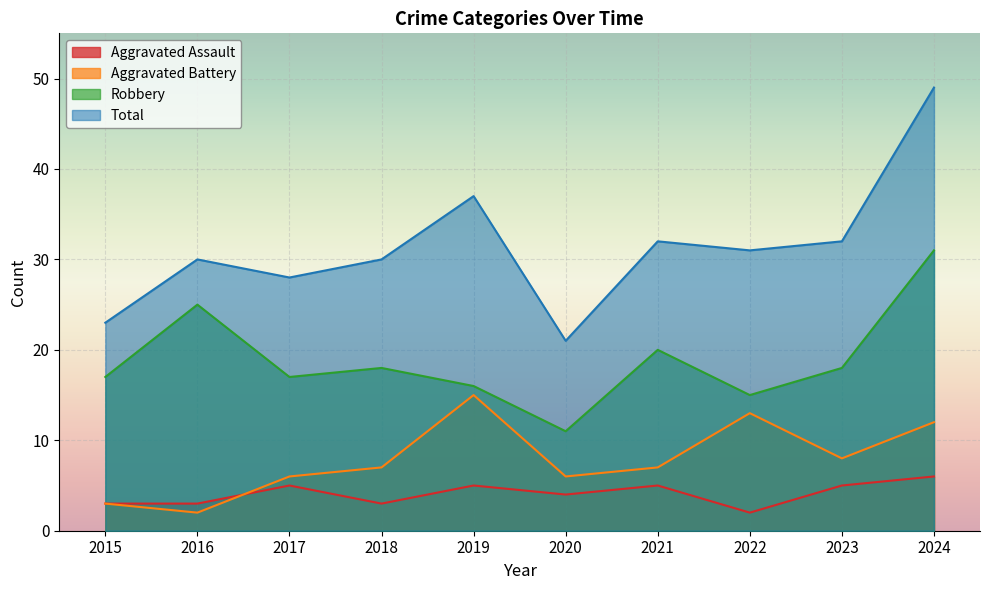

Reading right to left, extract all data points from this chart.

Aggravated Assault: 2024=6	2023=5	2022=2	2021=5	2020=4	2019=5	2018=3	2017=5	2016=3	2015=3
Aggravated Battery: 2024=12	2023=8	2022=13	2021=7	2020=6	2019=15	2018=7	2017=6	2016=2	2015=3
Robbery: 2024=31	2023=18	2022=15	2021=20	2020=11	2019=16	2018=18	2017=17	2016=25	2015=17
Total: 2024=49	2023=32	2022=31	2021=32	2020=21	2019=37	2018=30	2017=28	2016=30	2015=23